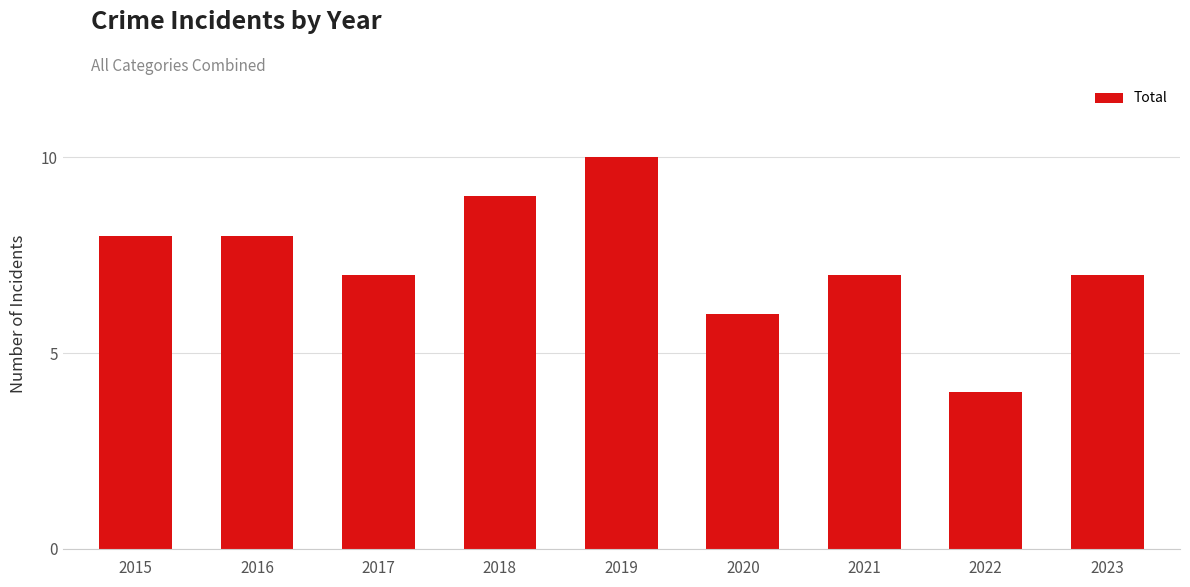

What is the ratio of the value at 2016 to the value at 2020?

1.3